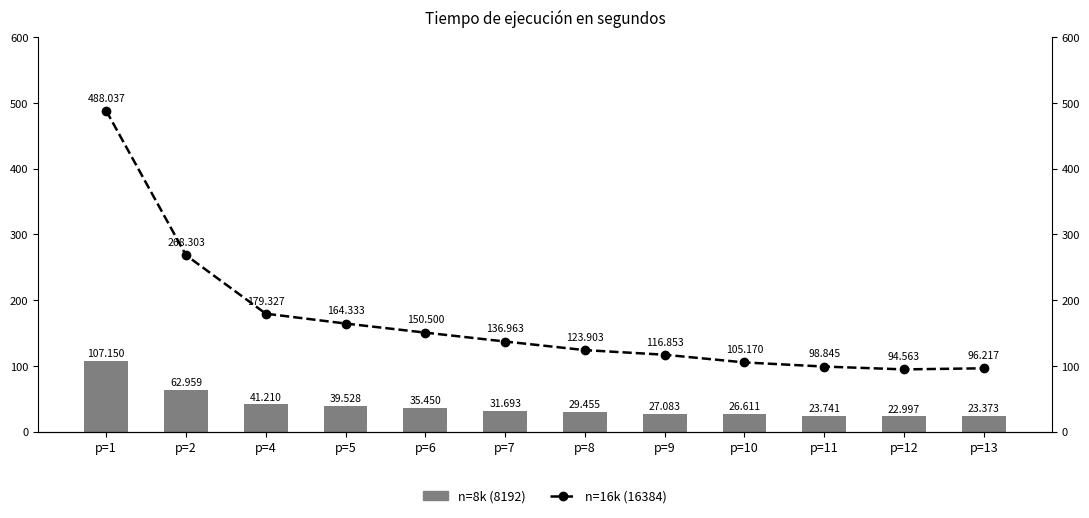

What are all the series names shown in the legend?

n=8k (8192), n=16k (16384)